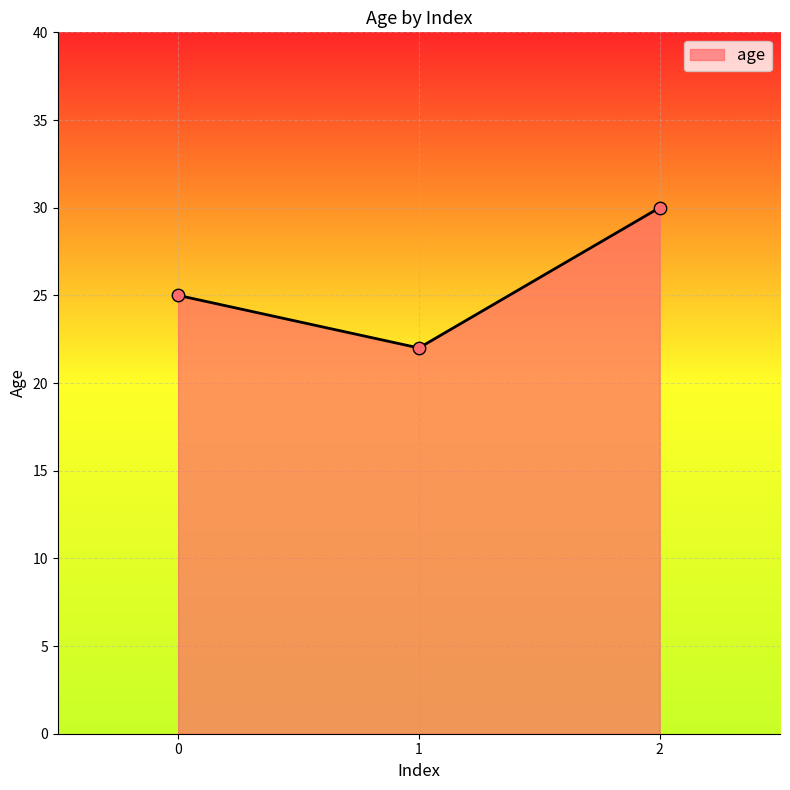

What is the ratio of the value at 1 to the value at 2?

0.7